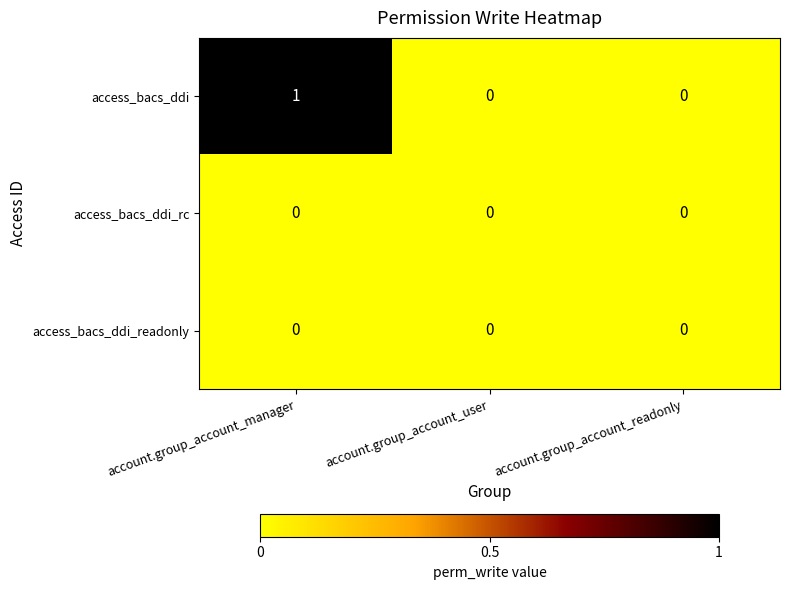

Which series has the widest spread of values?

access_bacs_ddi